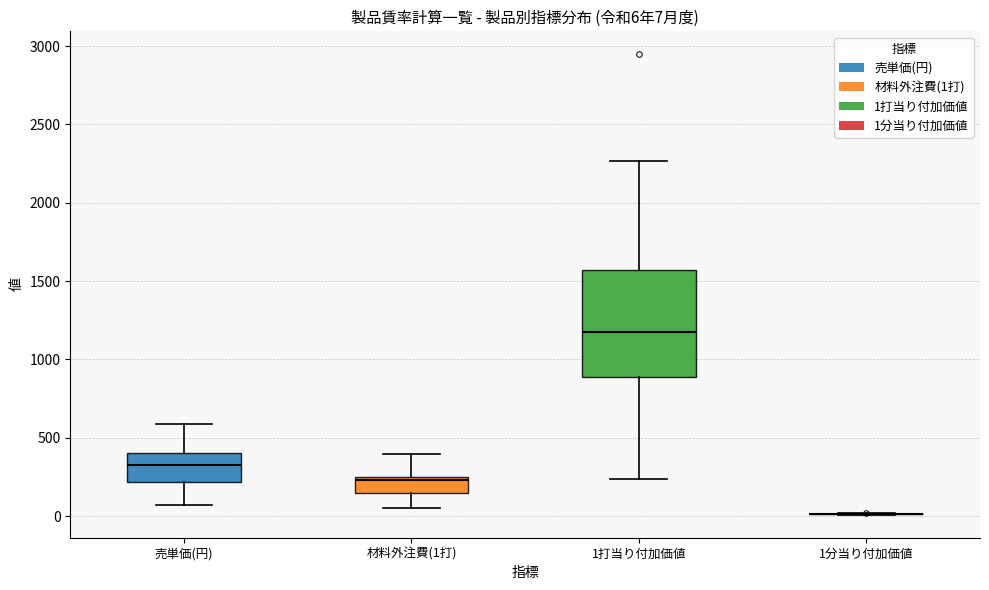

Comparing the boxes themselves (not the whiskers), which one is the tallest?

1打当り付加価値